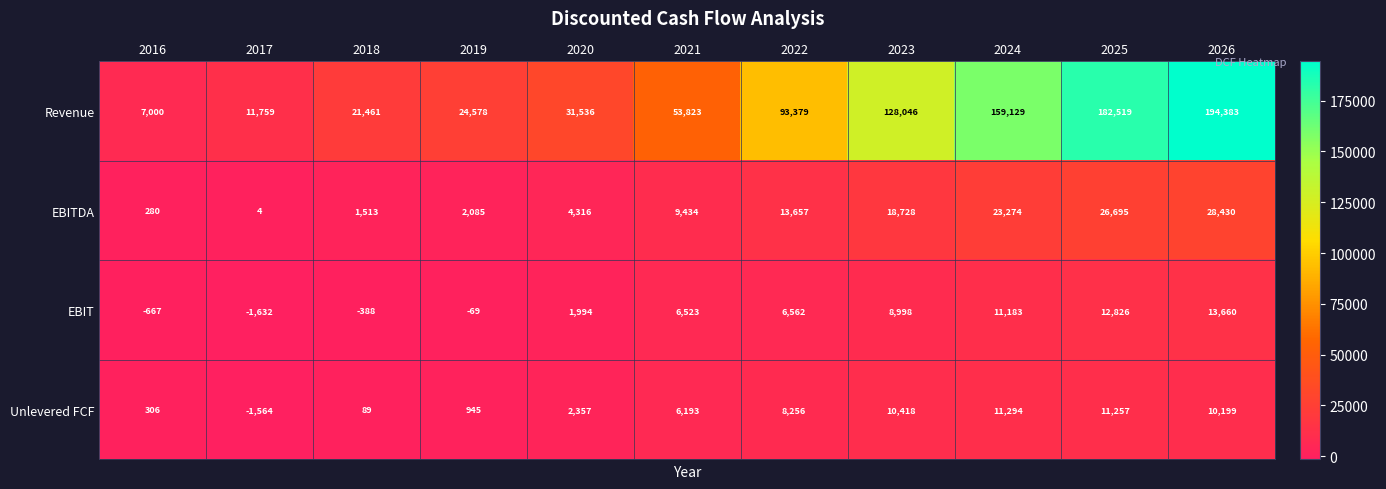

What is the difference between the EBIT values at 2026 and 2019?

13729